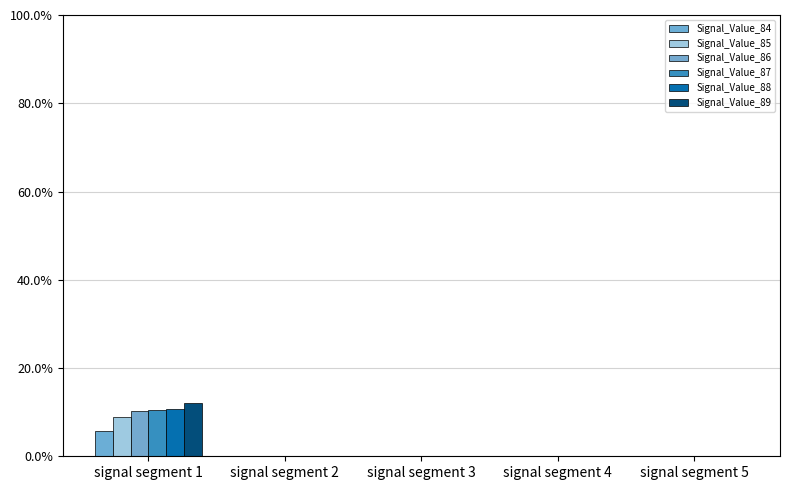

The Signal_Value_84 series shows 0.0 at signal segment 3. True or false?

True